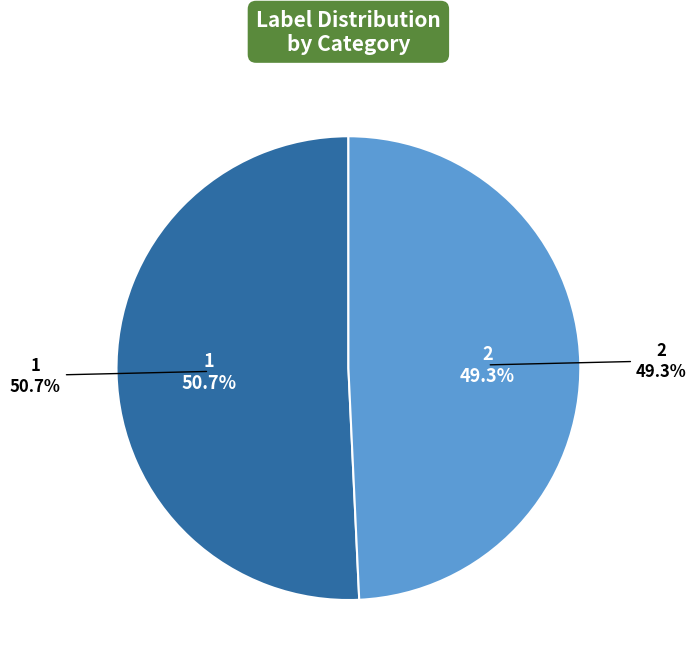

To the nearest percent, what is the combined percentage of 2 and 1?

100%